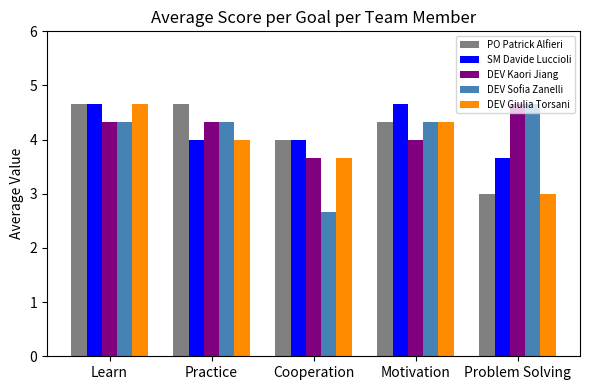

What is the value of the PO Patrick Alfieri bar at the 2nd from the left?

4.7